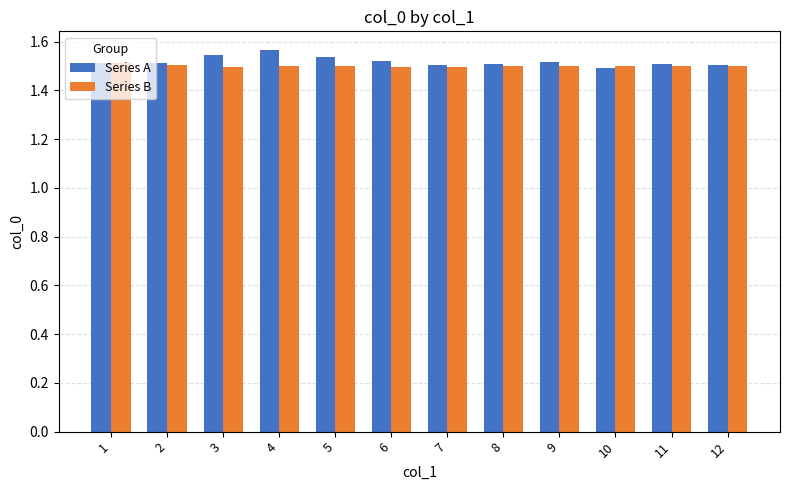

Which category has the highest value across all series?

4